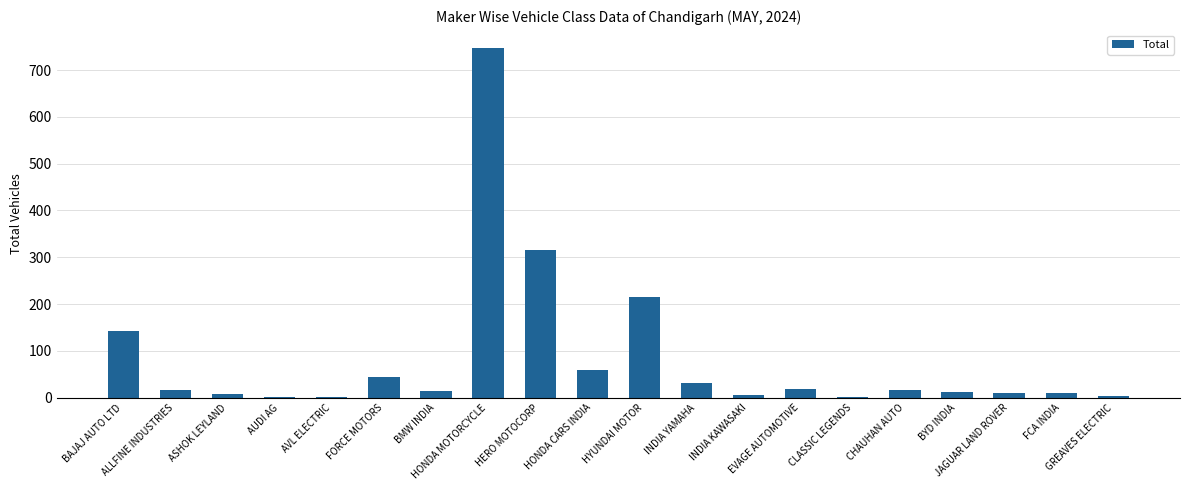

What is the maximum value shown in the chart?

748